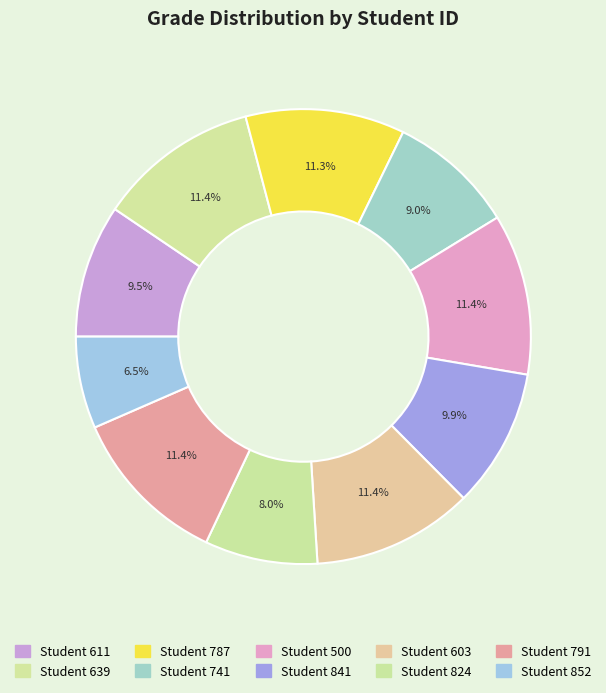

To the nearest percent, what is the difference between the largest and smallest slice percentages?

5%